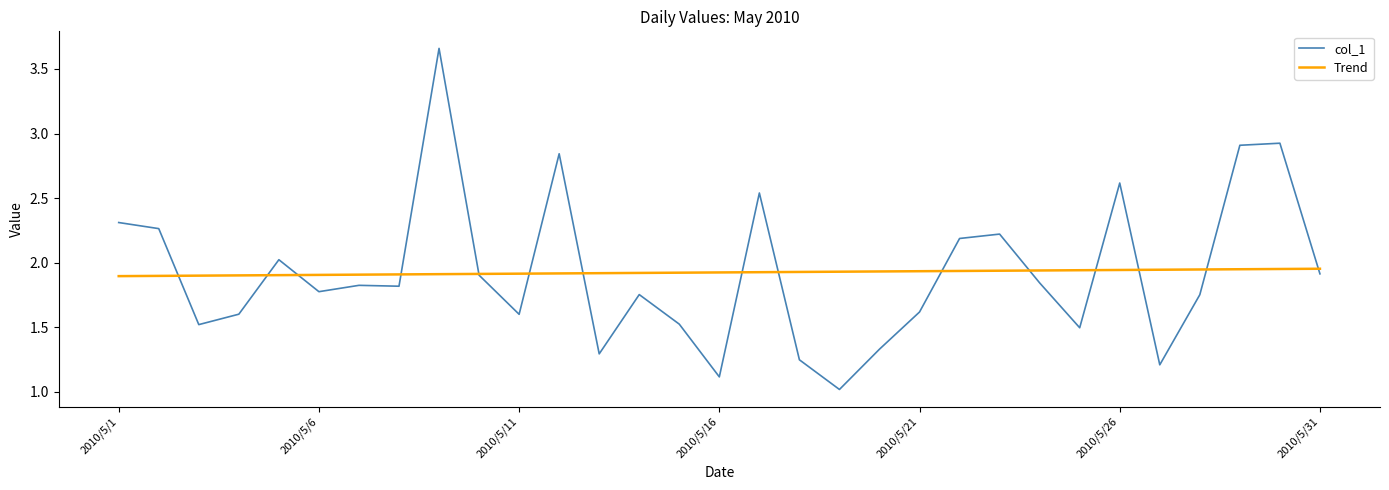

Which series has the largest range (max minus min)?

col_1